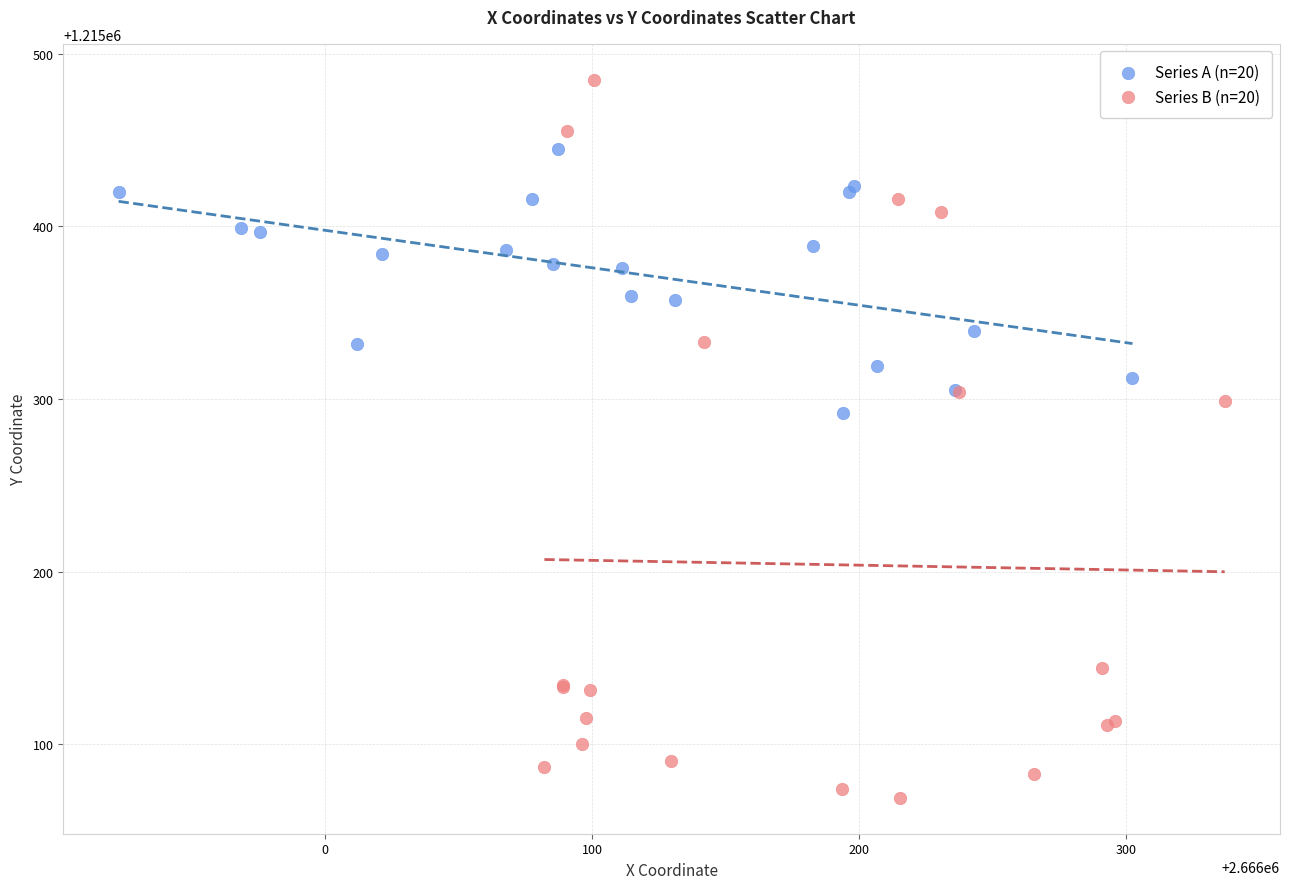

Which series has the widest spread of Y values?

Series B (n=20)